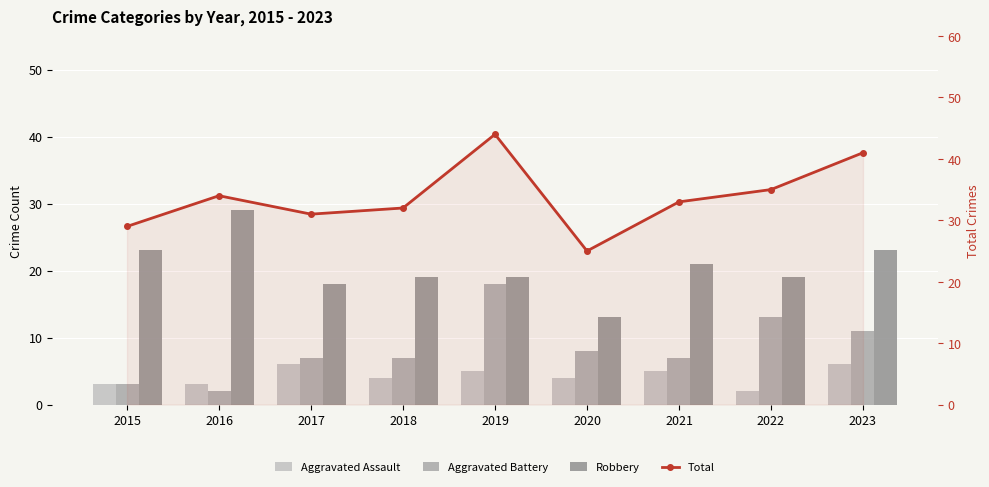

True or false: Robbery has a value of 19 at 2019.

True